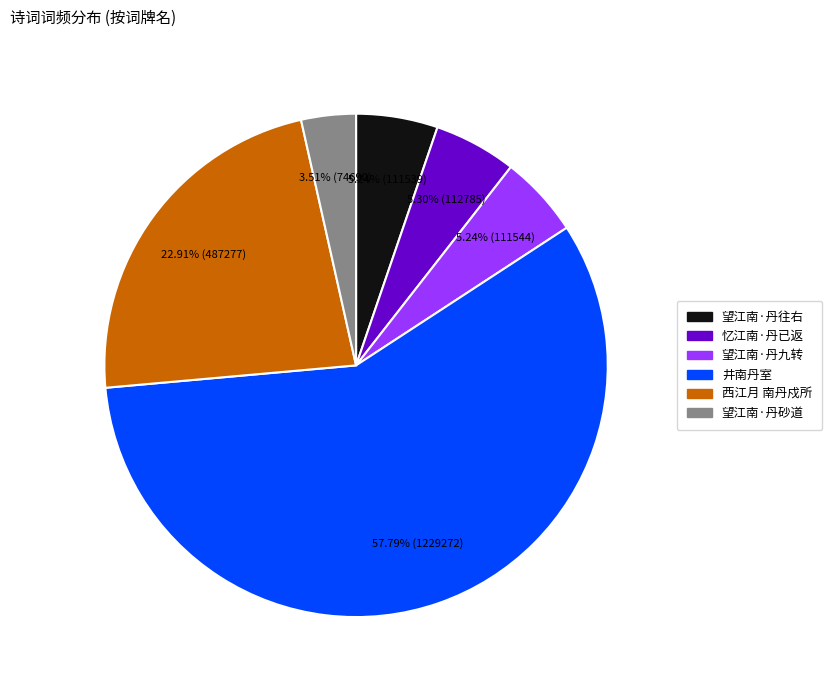

Is there a majority slice in this chart?

Yes